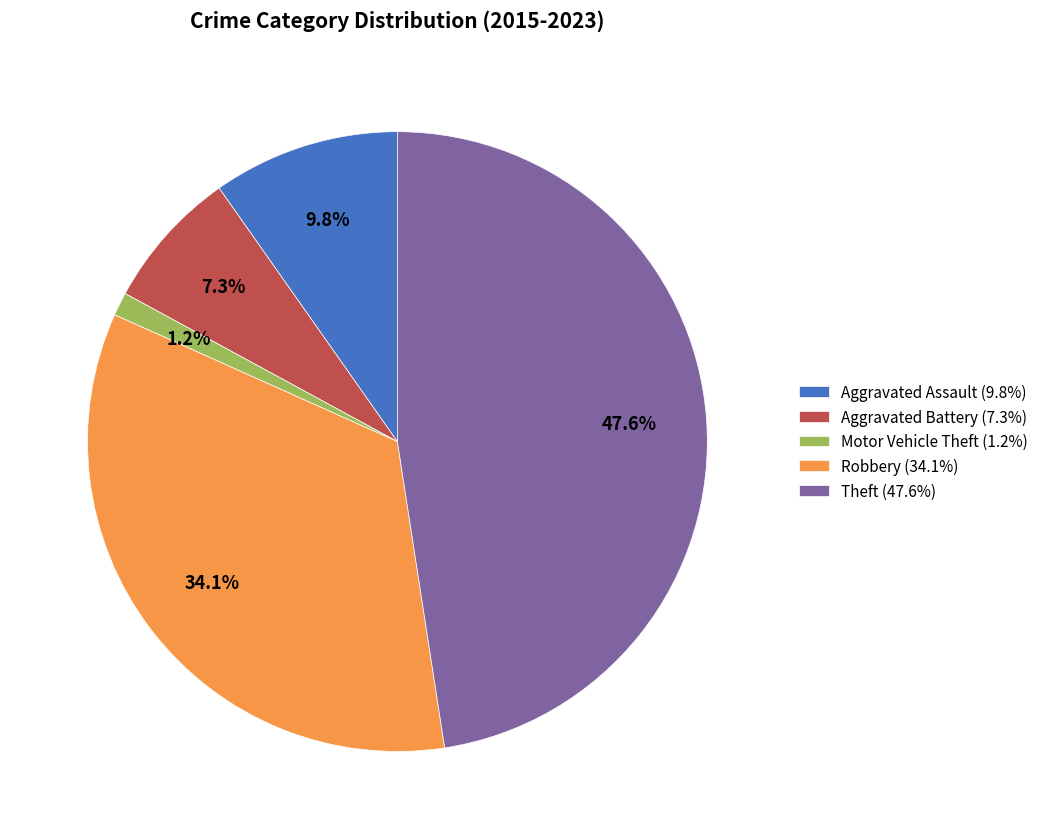

Approximately how many times larger is the value at Motor Vehicle Theft compared to Aggravated Assault?

0.1